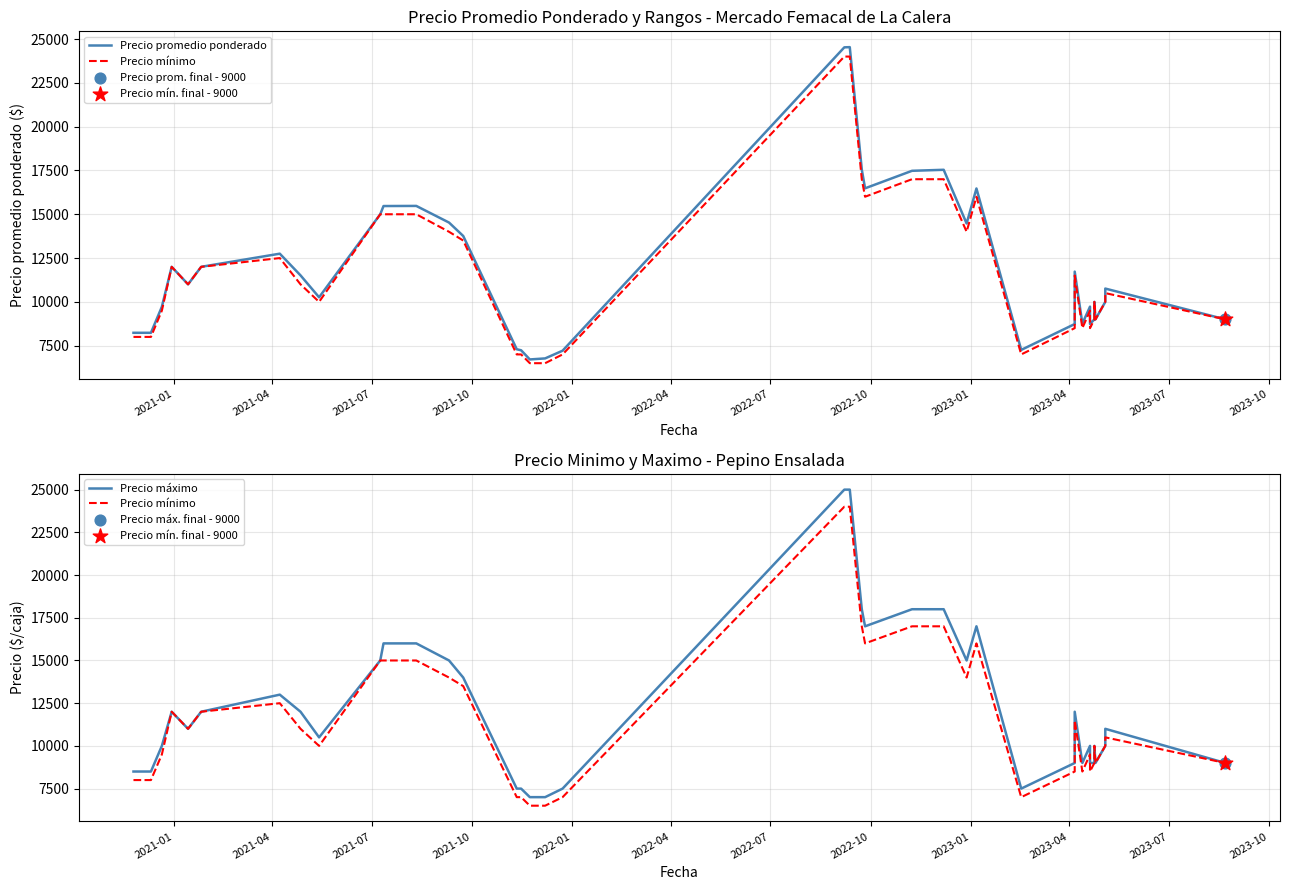

Which series has the largest Y range (max minus min)?

Precio máximo